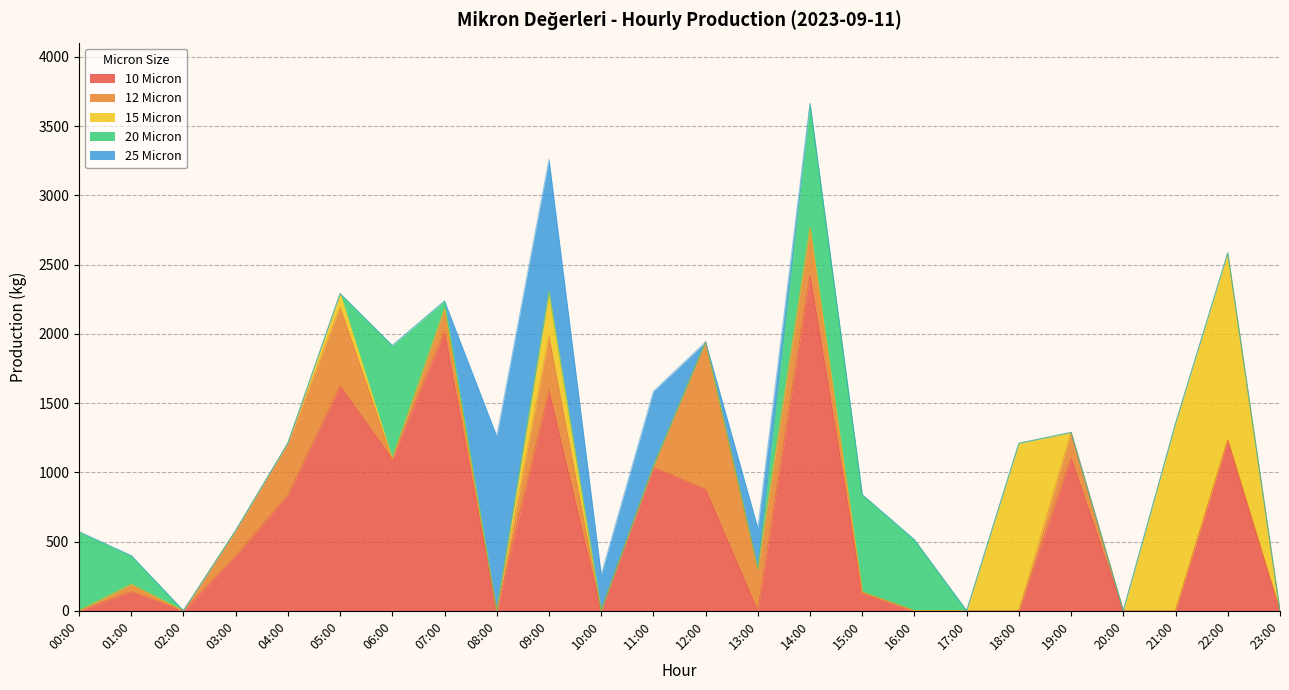

Which series has the widest spread of values?

10 Micron